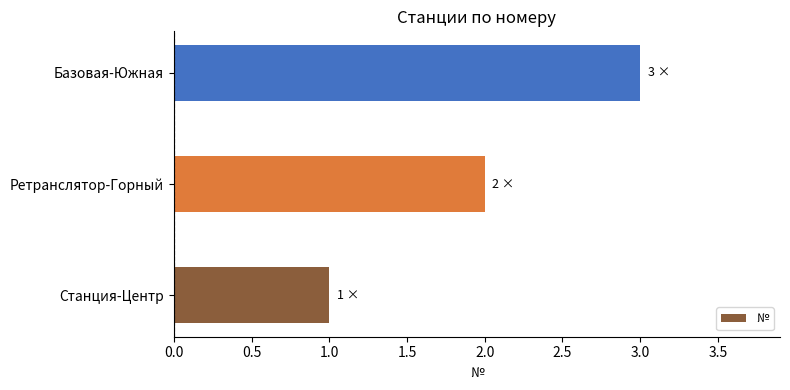

How many categories are shown in the chart?

3